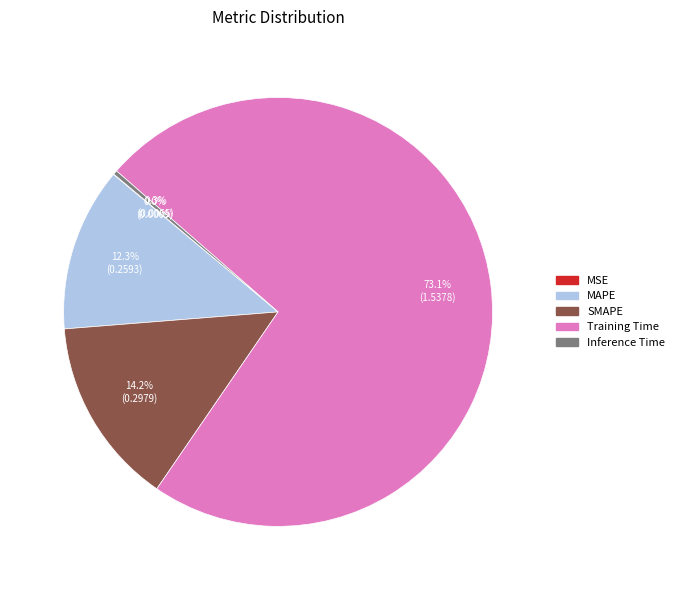

Is there a majority slice in this chart?

Yes